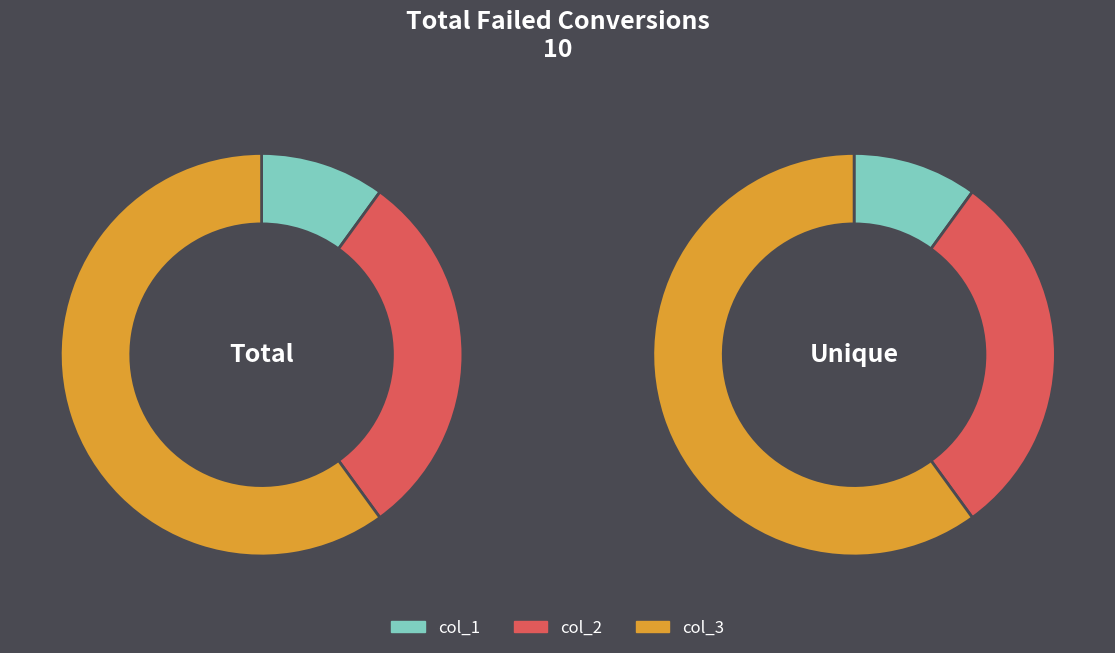

Does 4 account for over 50% of the chart?

No